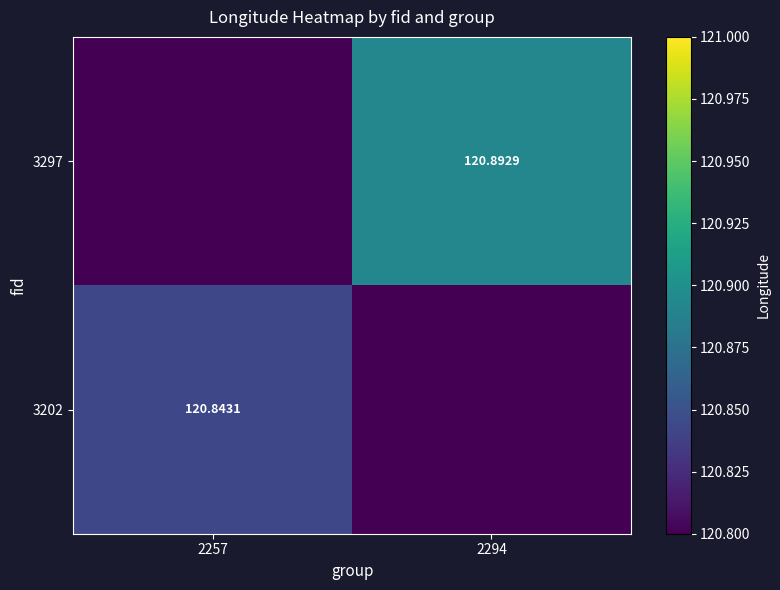

At which category is the sum across all series the highest?

2294